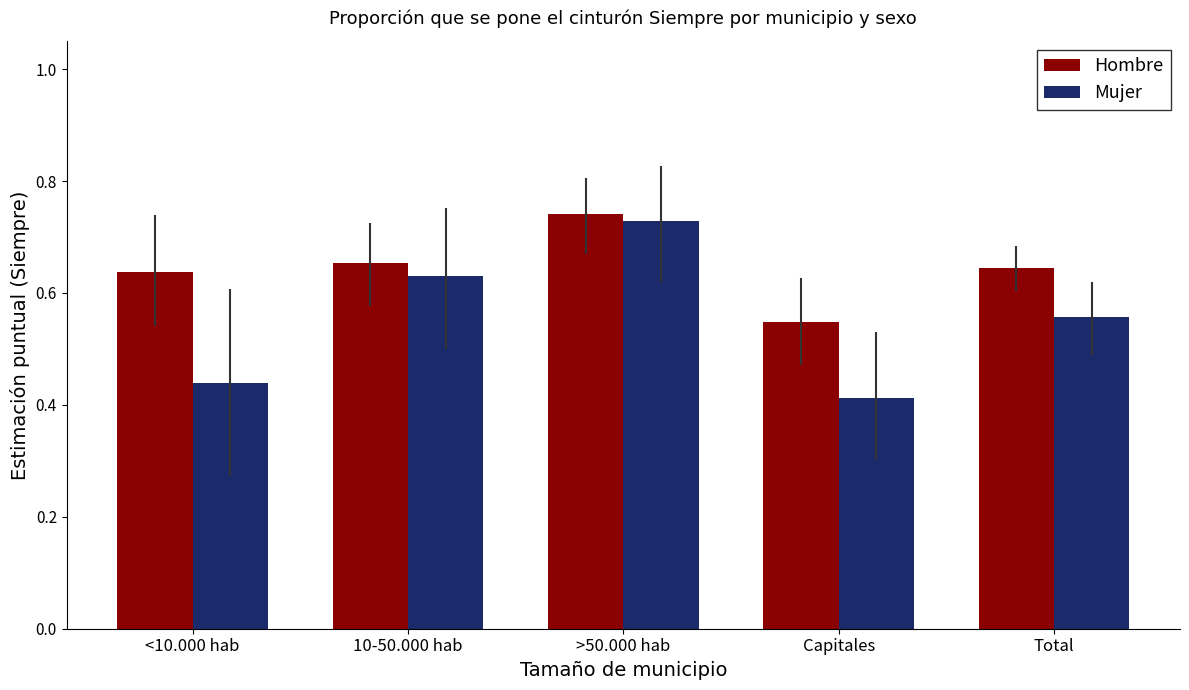

Is it true that Hombre equals 1.1 at <10.000 hab?

False